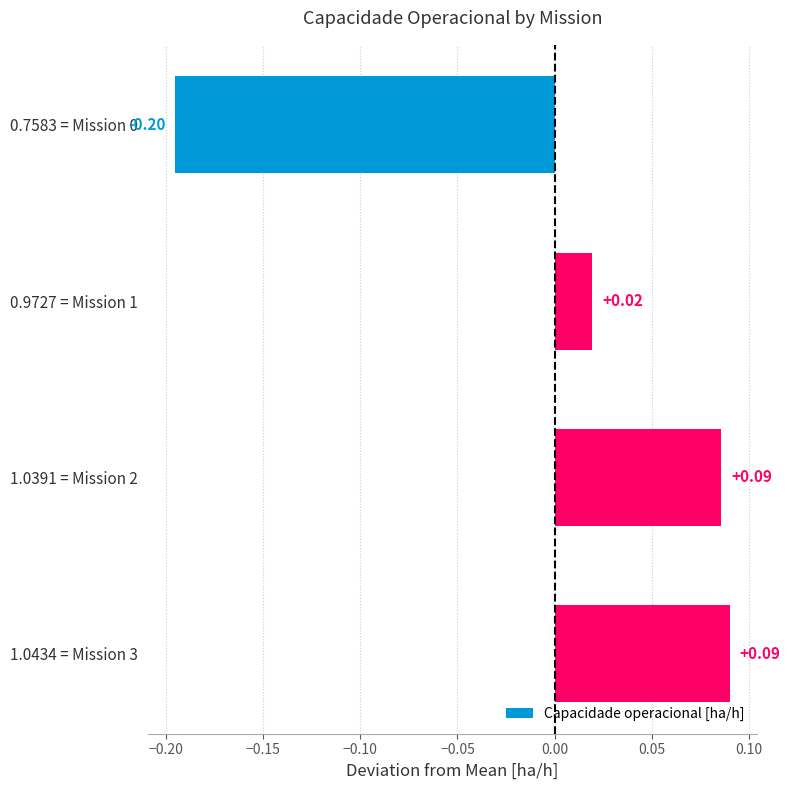

How many positive values are there?

3